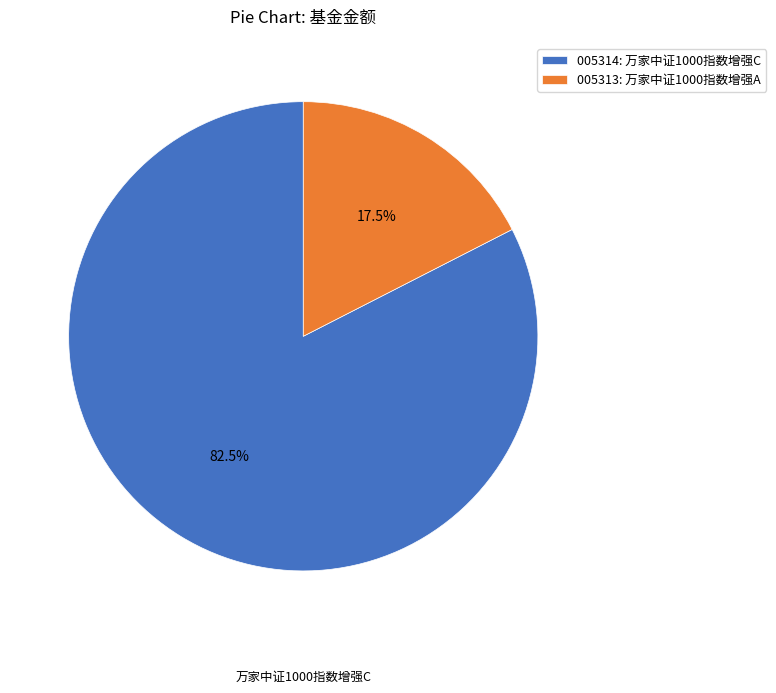

Between 005313: 万家中证1000指数增强A and 005314: 万家中证1000指数增强C, which is larger?

005314: 万家中证1000指数增强C